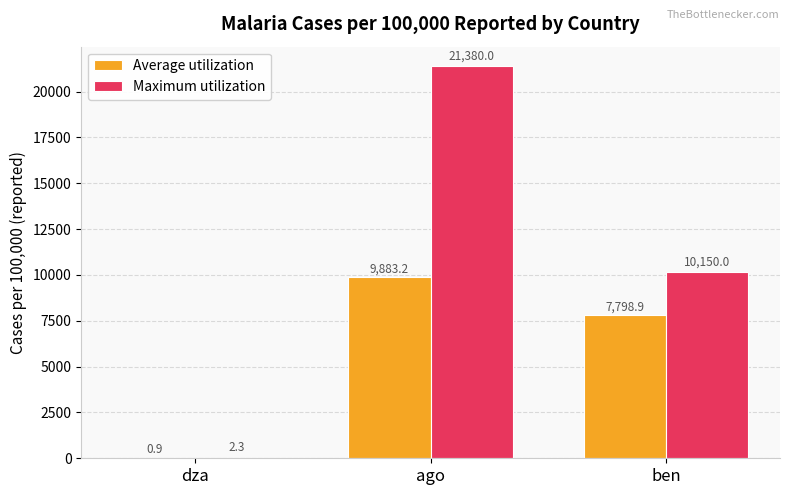

The value of Average utilization at ago is 6446.9. True or false?

False